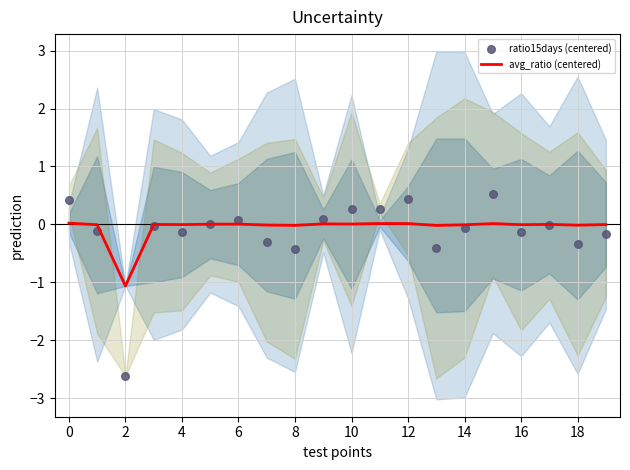

The avg_ratio (centered) series shows 0.0 at 0. True or false?

True